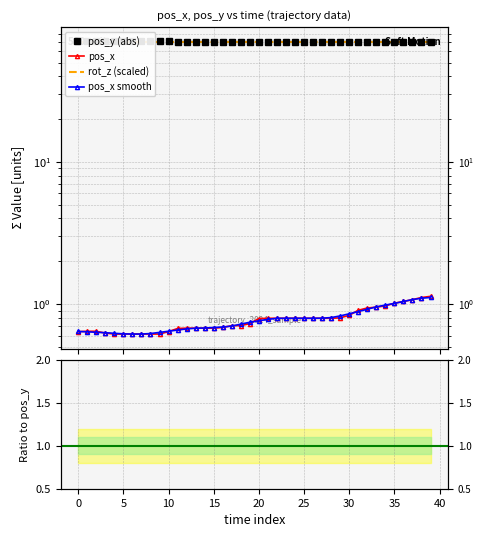

True or false: pos_x smooth and smooth / pos_y intersect in this chart.

False